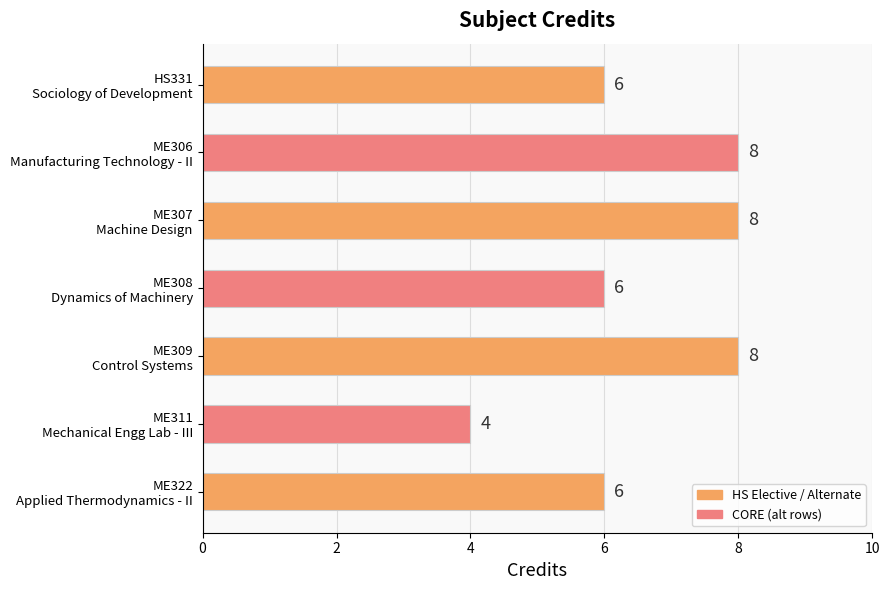

What is the minimum value shown in the chart?

4